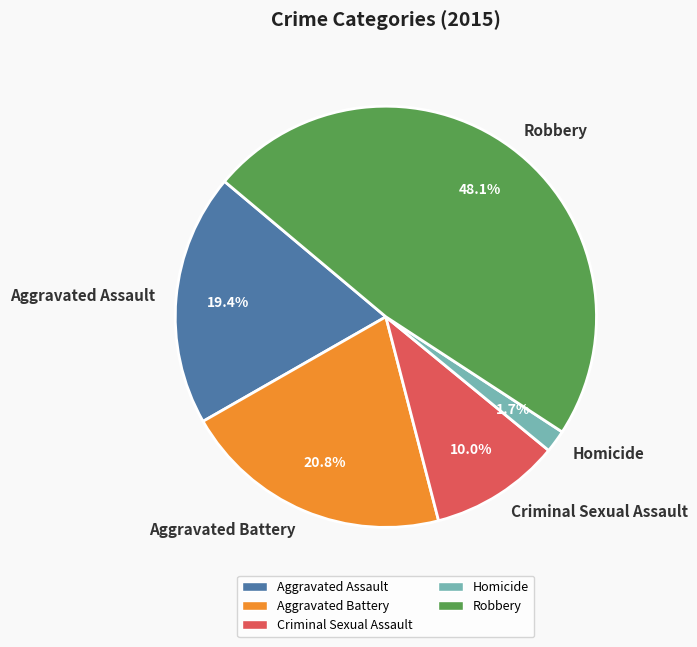

To the nearest percent, what is the difference between the Robbery and Aggravated Assault slice percentages?

29%